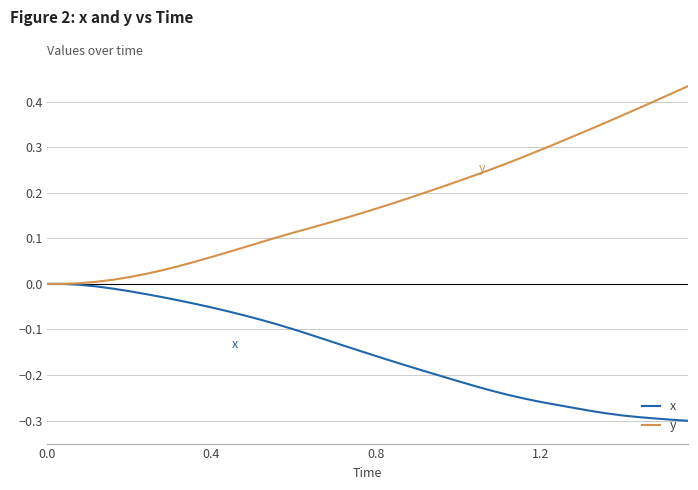

Which series has the largest total across all categories?

y